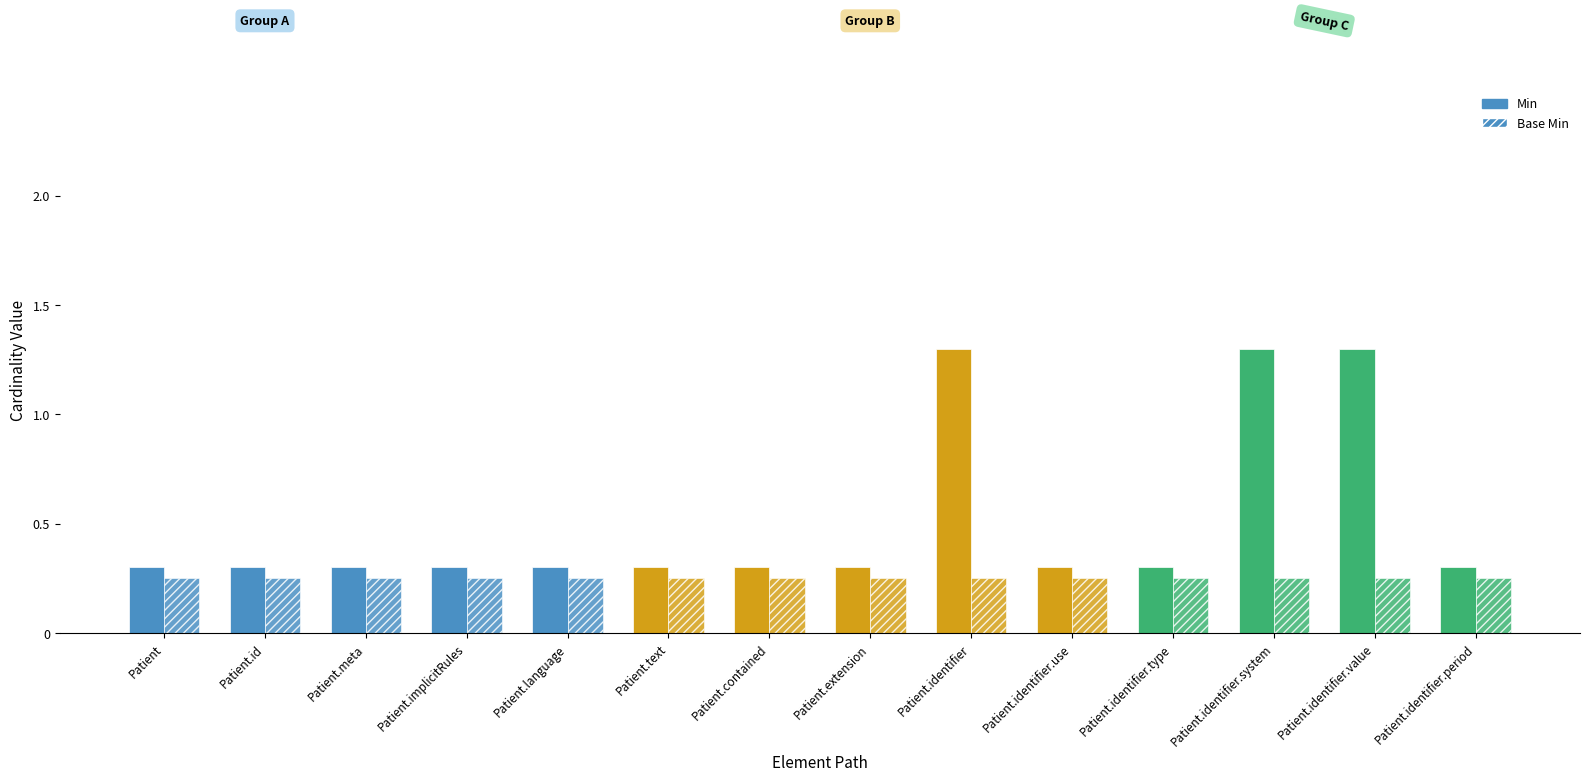

How many groups of bars are there?

14